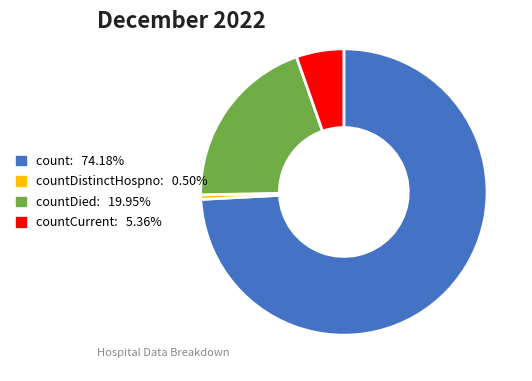

Does any single category account for the majority?

Yes